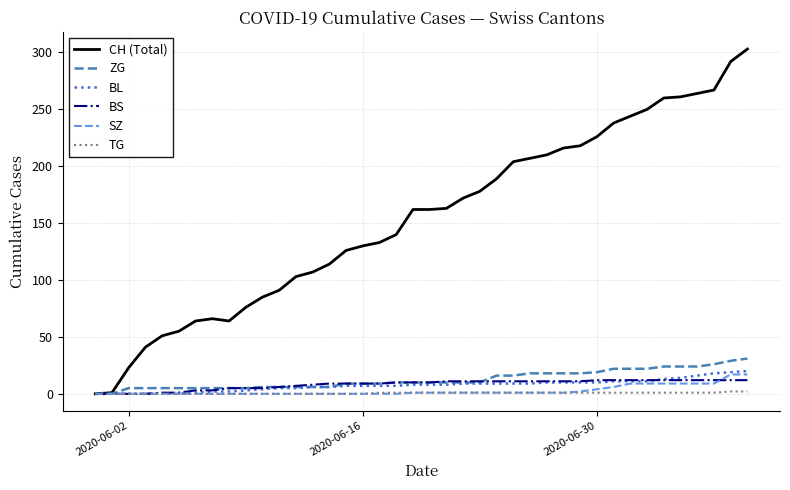

What is the sum of all BL values?

304